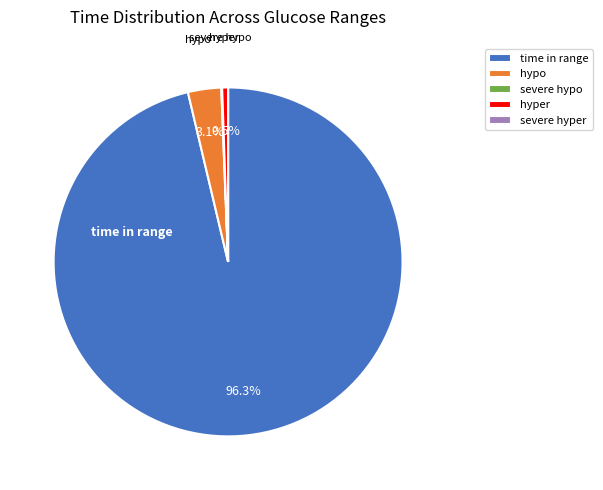

To the nearest percent, what is the difference between the hypo and time in range slice percentages?

93%